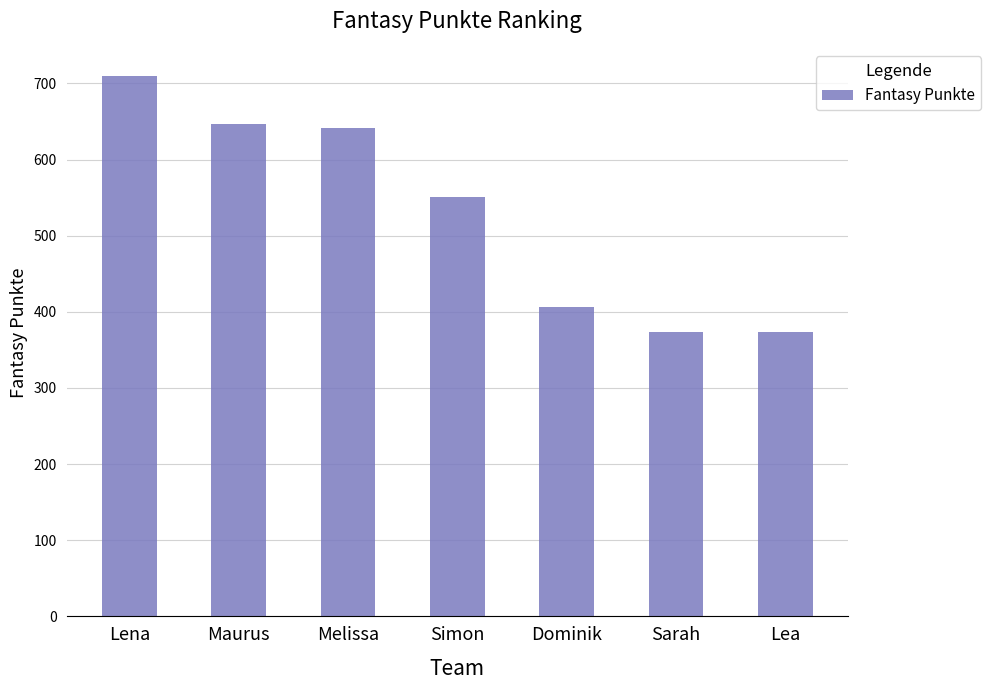

Where is the data nearest to the value 541?

Simon